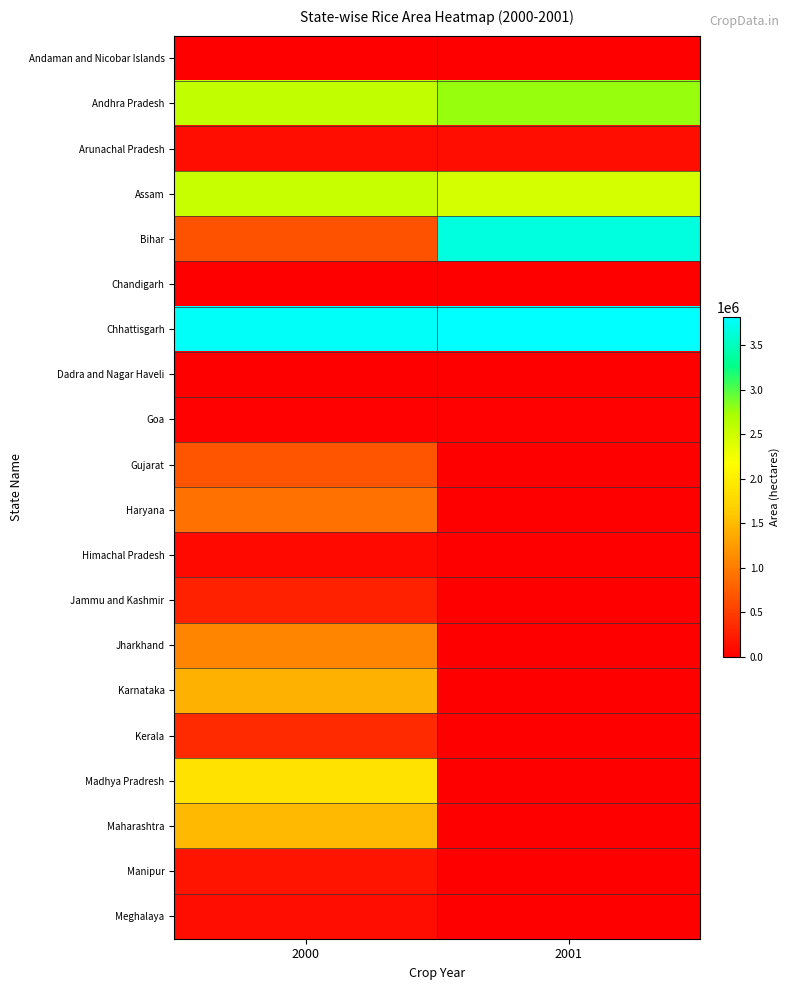

Between 2000 and 2001, which is larger?

2000